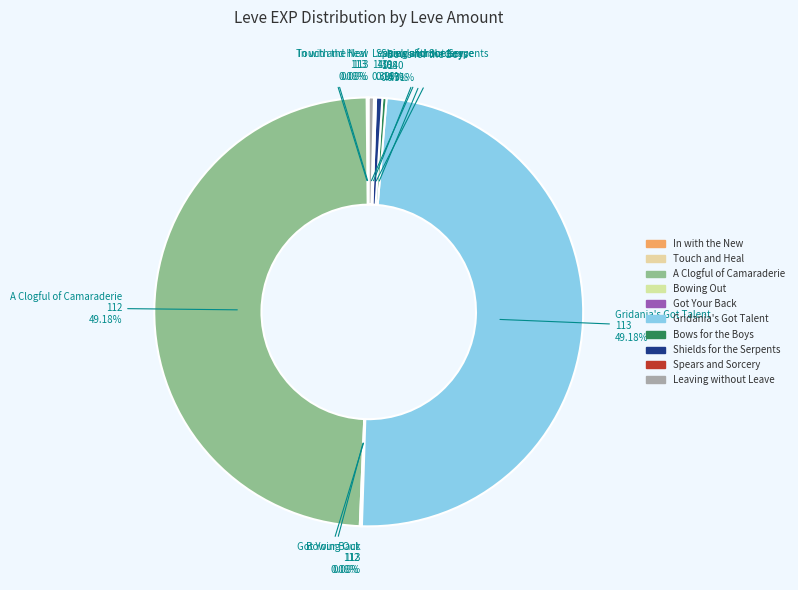

The Leaving without Leave slice represents 6% of the pie. True or false?

False